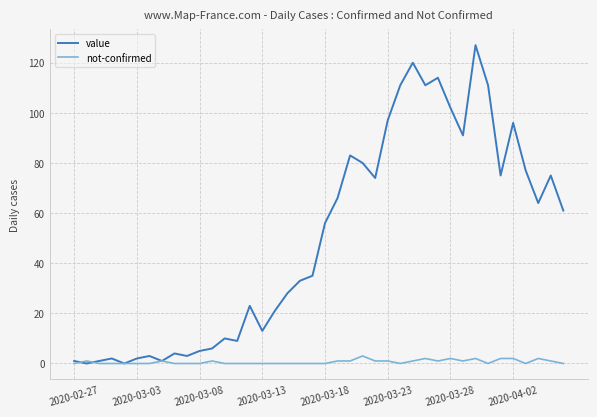

What is the maximum value for value?

127